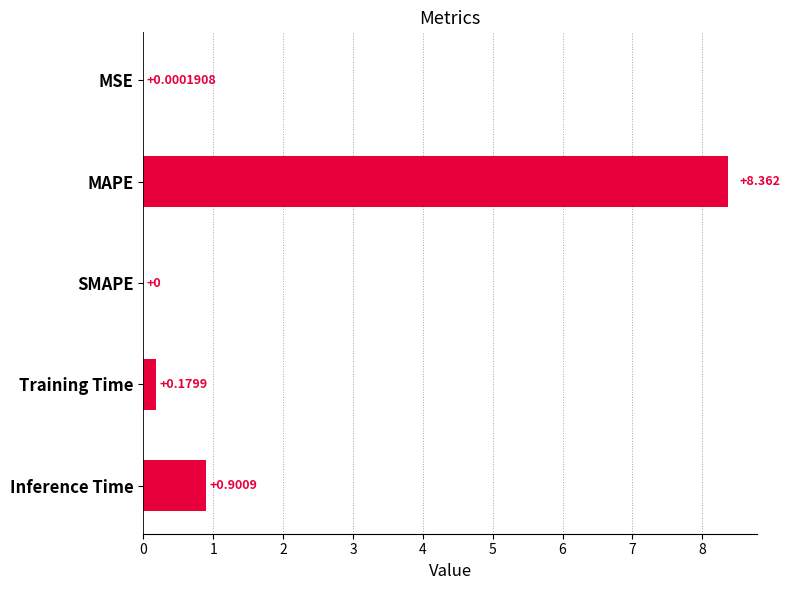

At which category does the chart reach its peak across all series?

MAPE